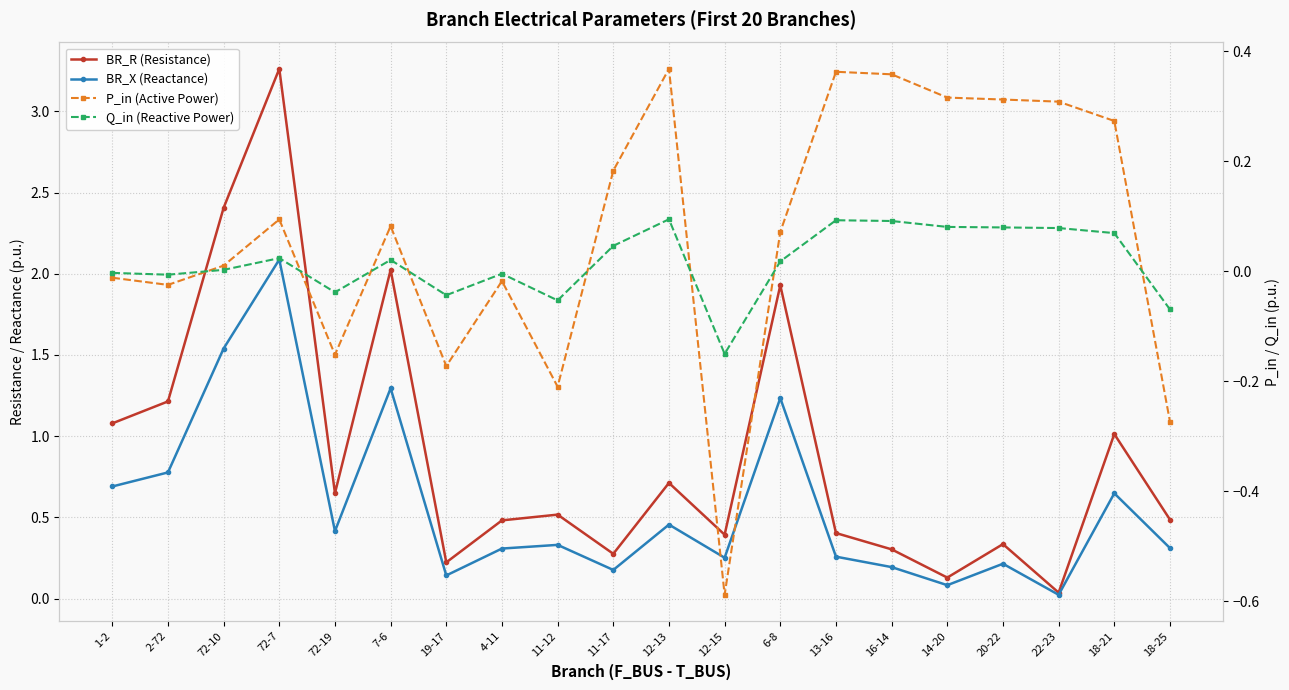

Which series ends up on top after the final intersection of Q_in (Reactive Power) and BR_R (Resistance)?

BR_R (Resistance)